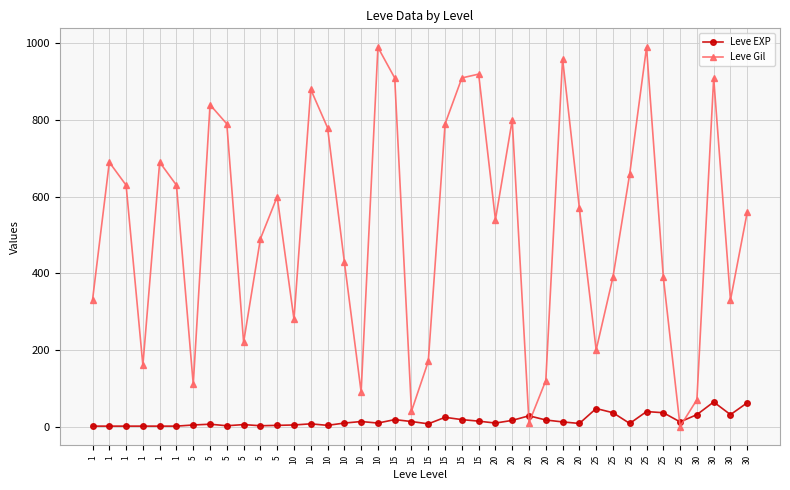

What are all the series names shown in the legend?

Leve EXP, Leve Gil